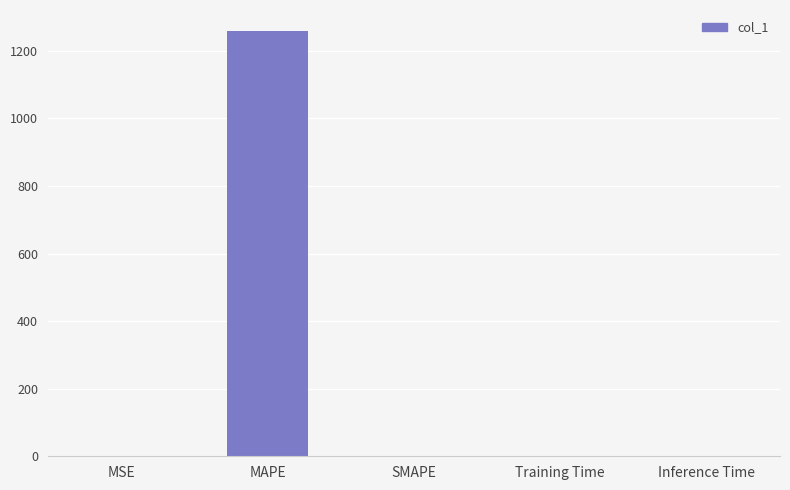

What is the change in value from MSE to Training Time?

-0.2